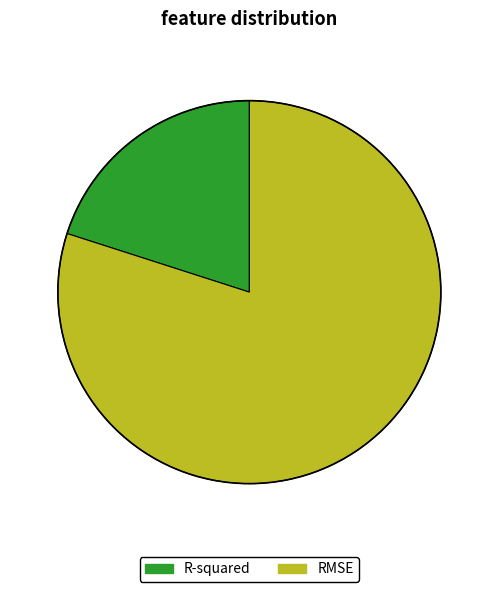

Which category has the biggest portion of the pie?

RMSE